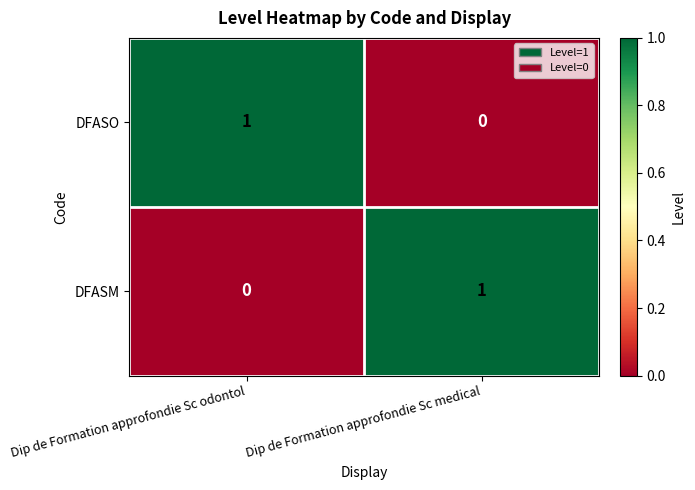

Is the value of DFASM at Dip de Formation approfondie Sc odontol greater than the value of DFASO at Dip de Formation approfondie Sc odontol?

No